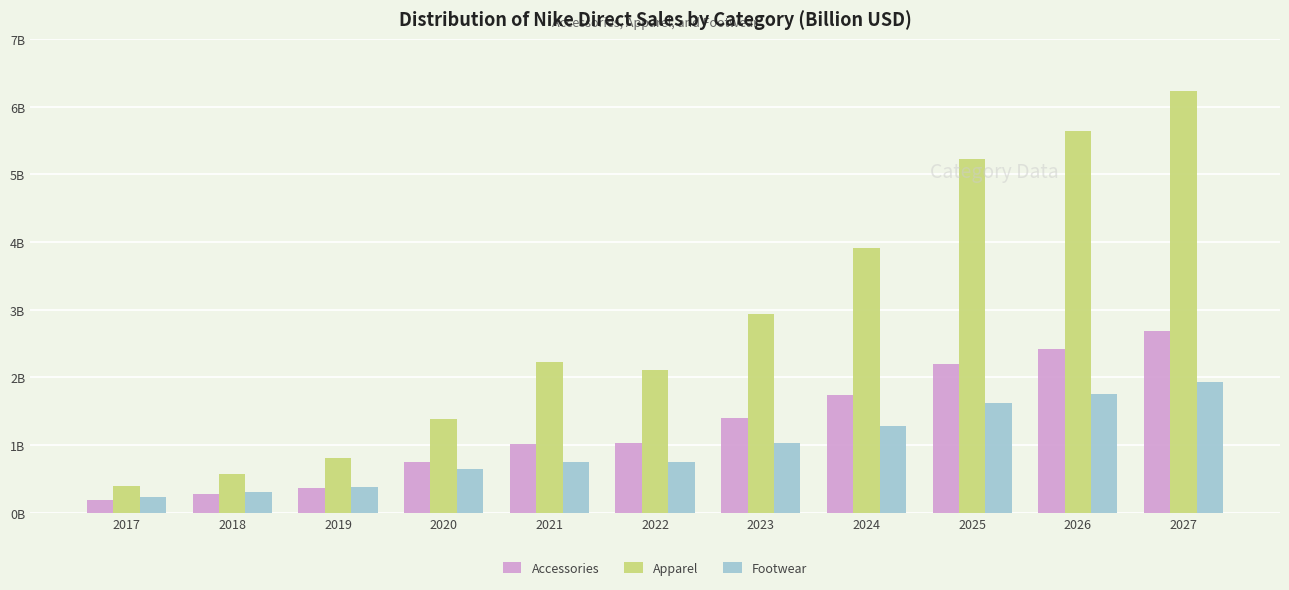

Are the bars grouped side by side (vs. stacked)?

Yes